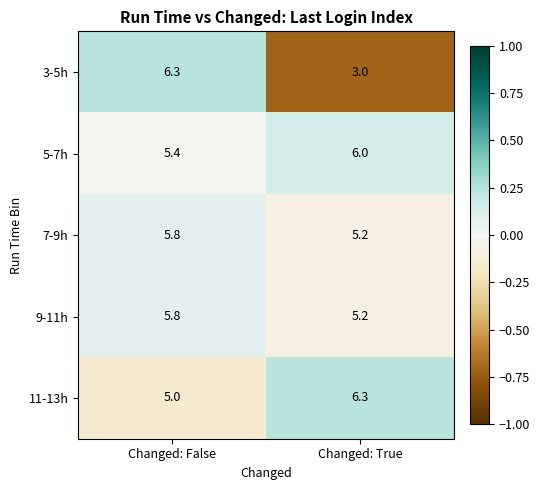

Which series has the largest total across all categories?

5-7h